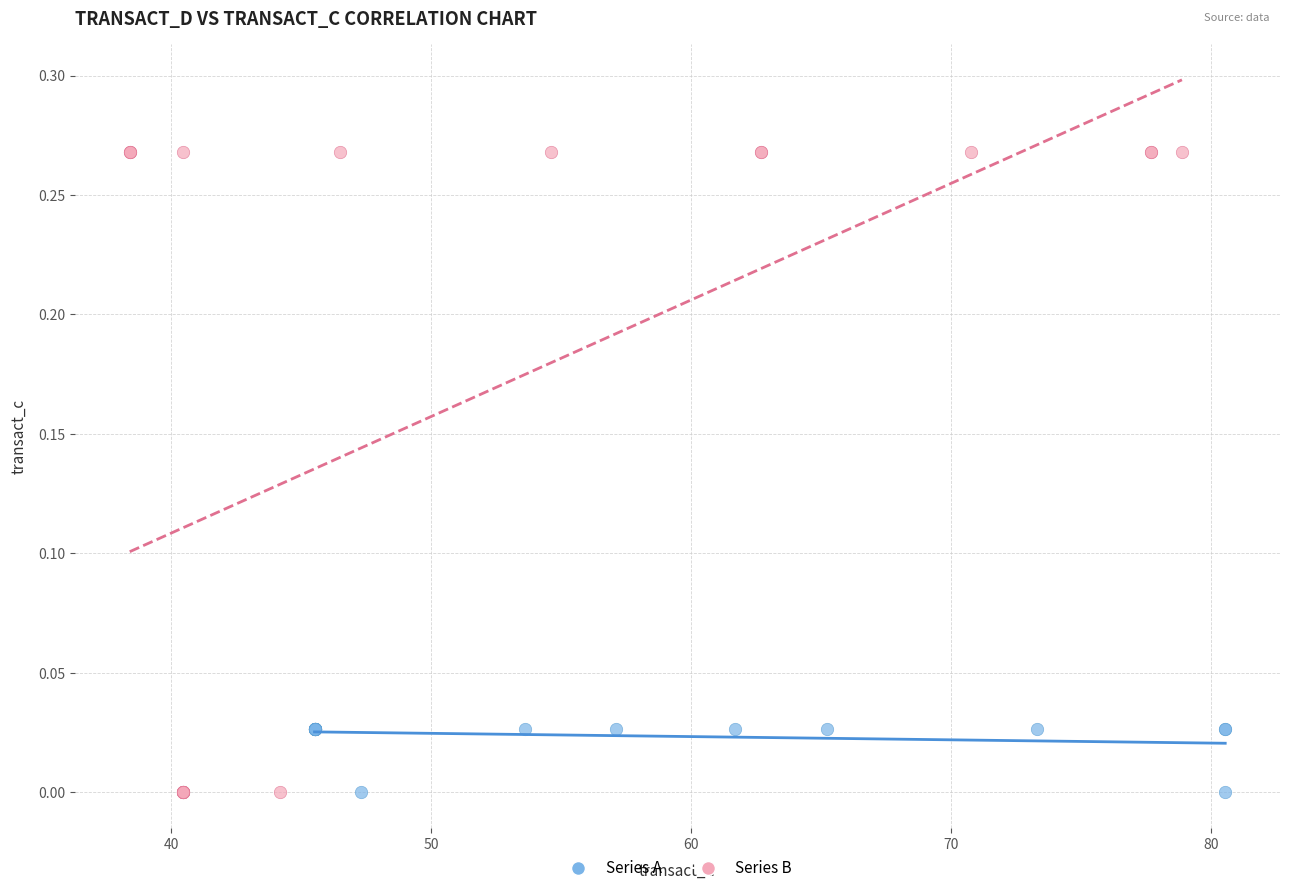

What are all the series names shown in the legend?

Series A, Series B